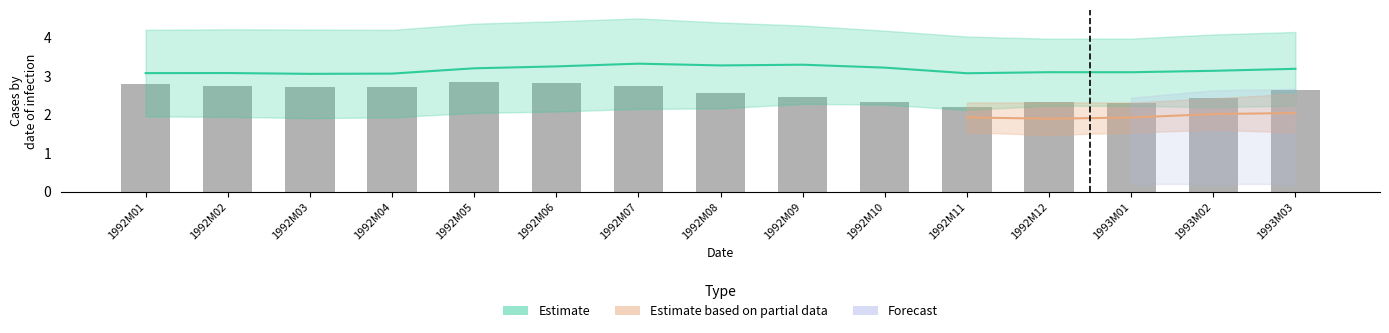

Reading left to right, what are all the values shown in this chart?

1992M01=2.8	1992M02=2.7	1992M03=2.7	1992M04=2.7	1992M05=2.8	1992M06=2.8	1992M07=2.7	1992M08=2.6	1992M09=2.5	1992M10=2.3	1992M11=2.2	1992M12=2.3	1993M01=2.3	1993M02=2.4	1993M03=2.6